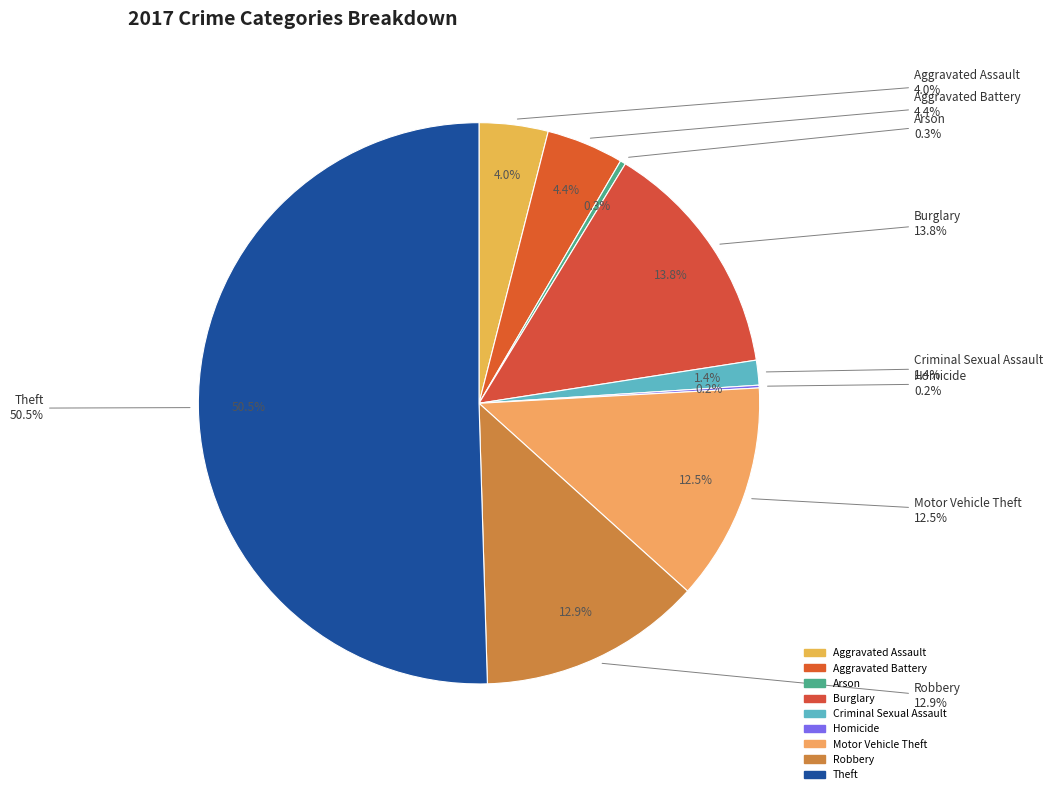

What percentage is the Burglary slice, to the nearest percent?

14%